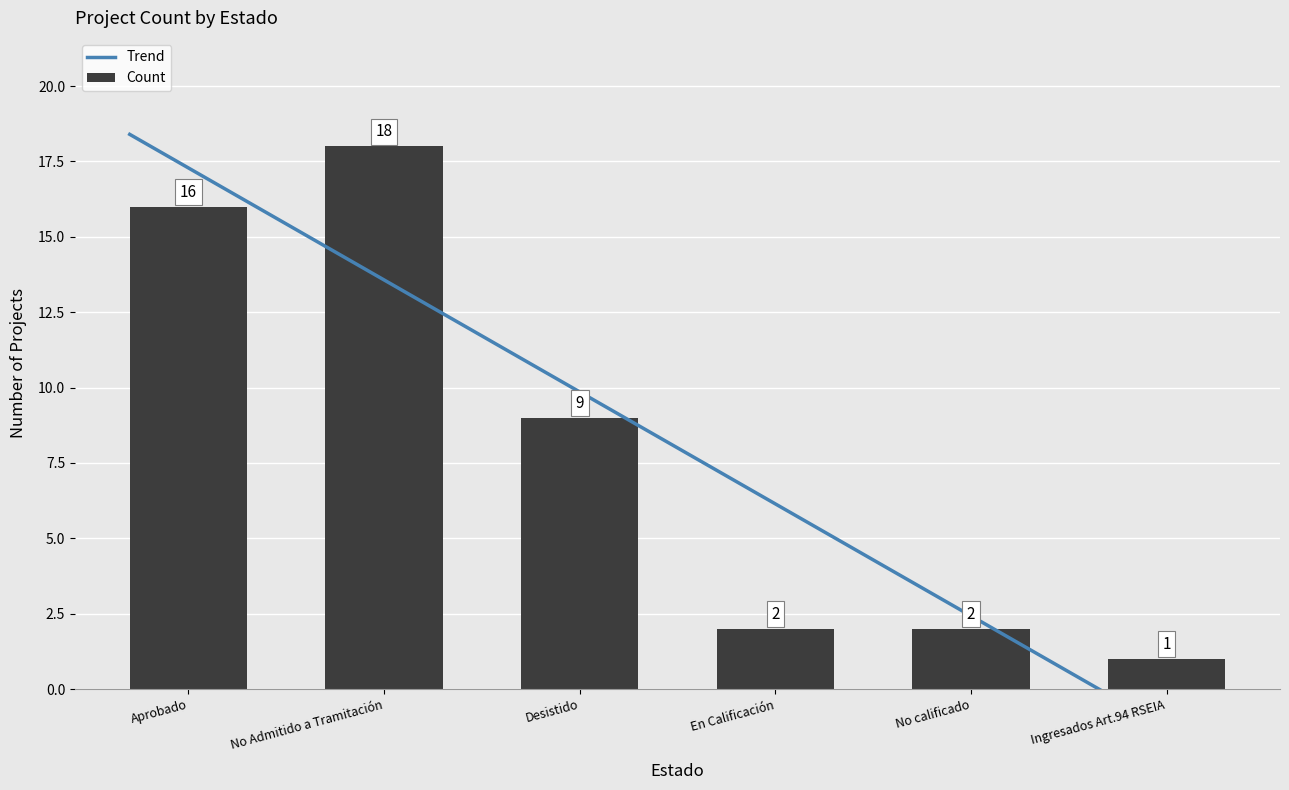

Approximately how many times larger is the value at No calificado compared to Desistido?

0.2